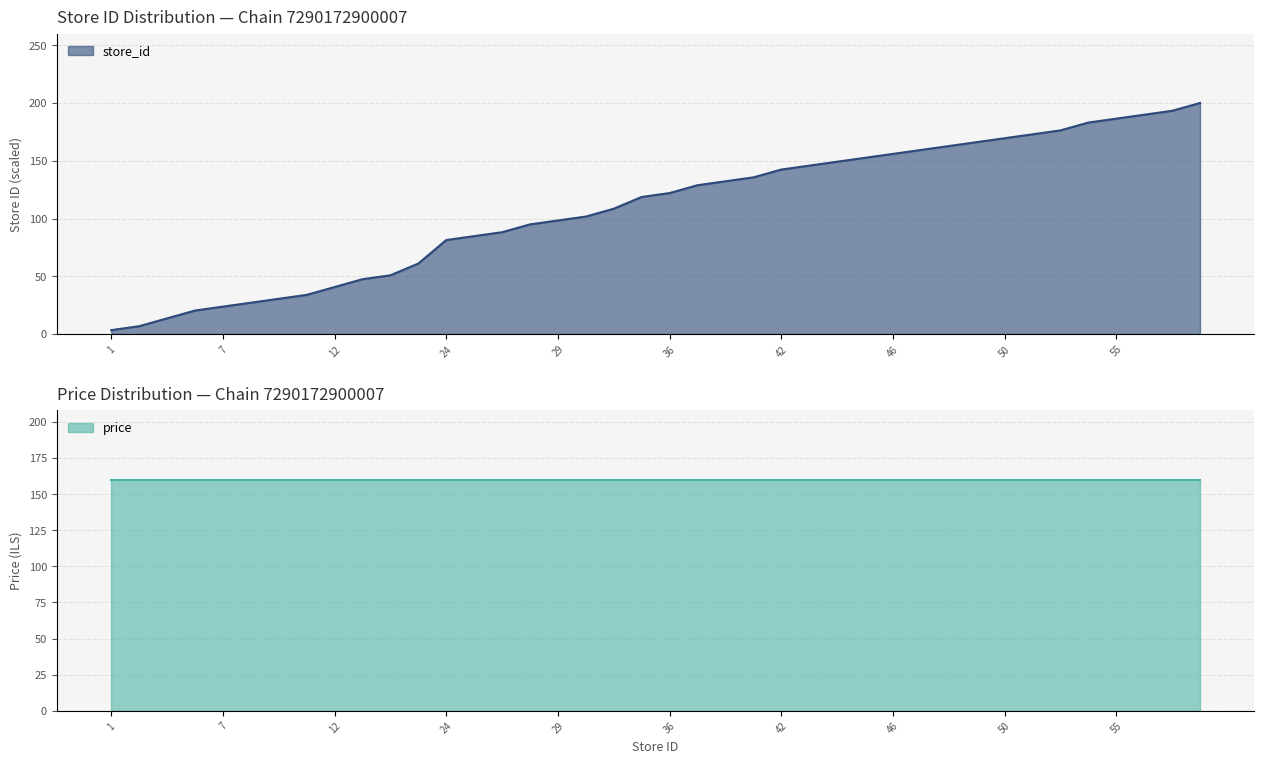

True or false: there are more than 0 points higher than both neighbors.

False